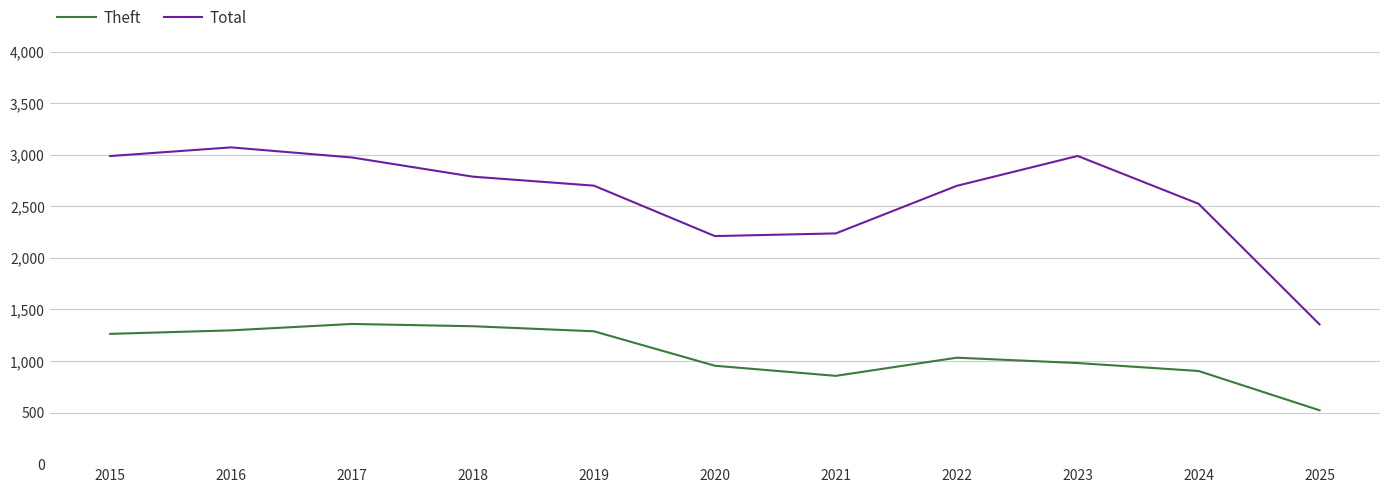

Is the value of Theft at 2015 greater than the value of Total at 2019?

No